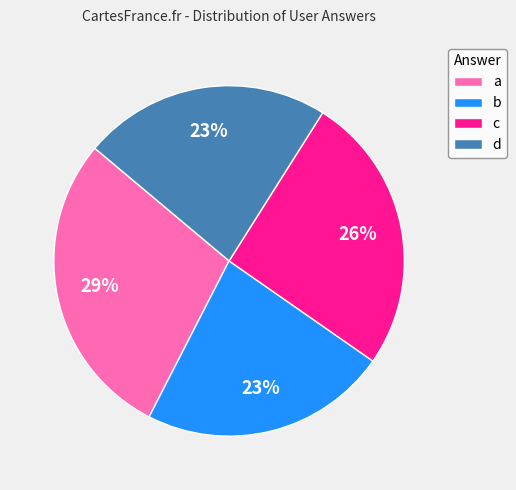

Do d and b together represent more than half of the pie?

No